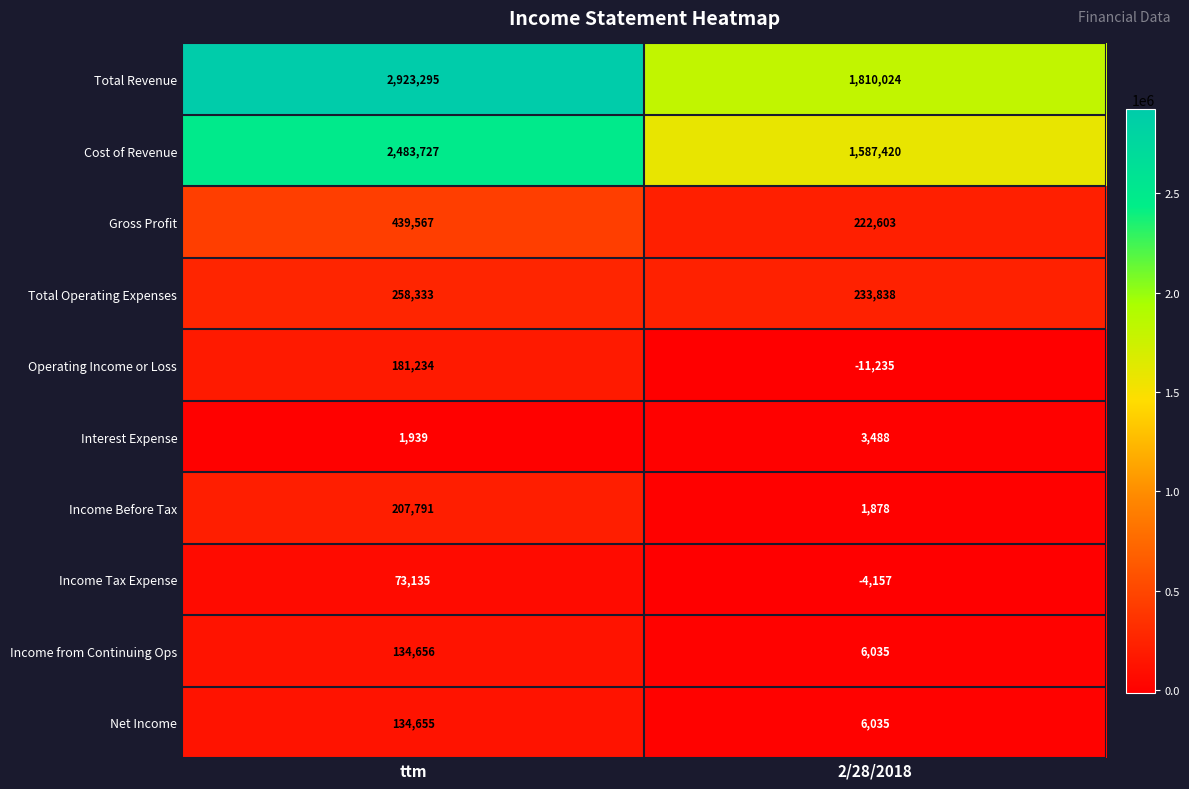

What value does the Income Before Tax series have at 2/28/2018?

1878